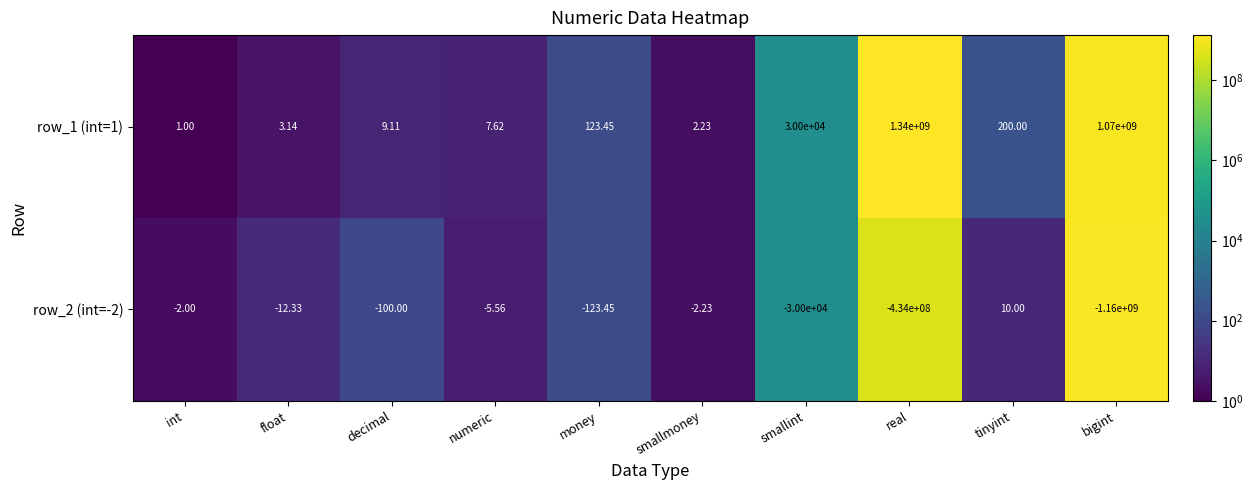

List the labels in order of row_1 (int=1) value, largest first.

real, bigint, smallint, tinyint, money, decimal, numeric, float, smallmoney, int